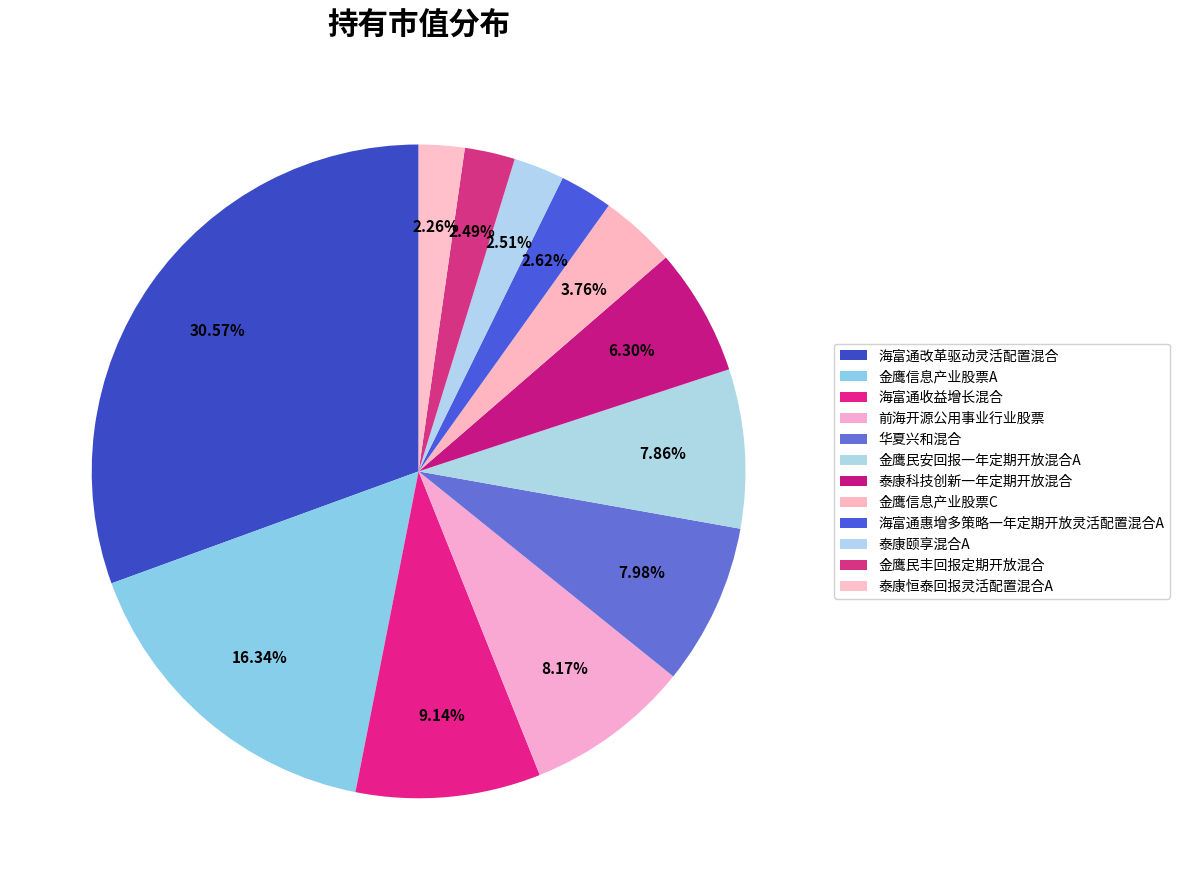

Rank the categories by value from highest to lowest.

海富通改革驱动灵活配置混合, 金鹰信息产业股票A, 海富通收益增长混合, 前海开源公用事业行业股票, 华夏兴和混合, 金鹰民安回报一年定期开放混合A, 泰康科技创新一年定期开放混合, 金鹰信息产业股票C, 海富通惠增多策略一年定期开放灵活配置混合A, 泰康颐享混合A, 金鹰民丰回报定期开放混合, 泰康恒泰回报灵活配置混合A